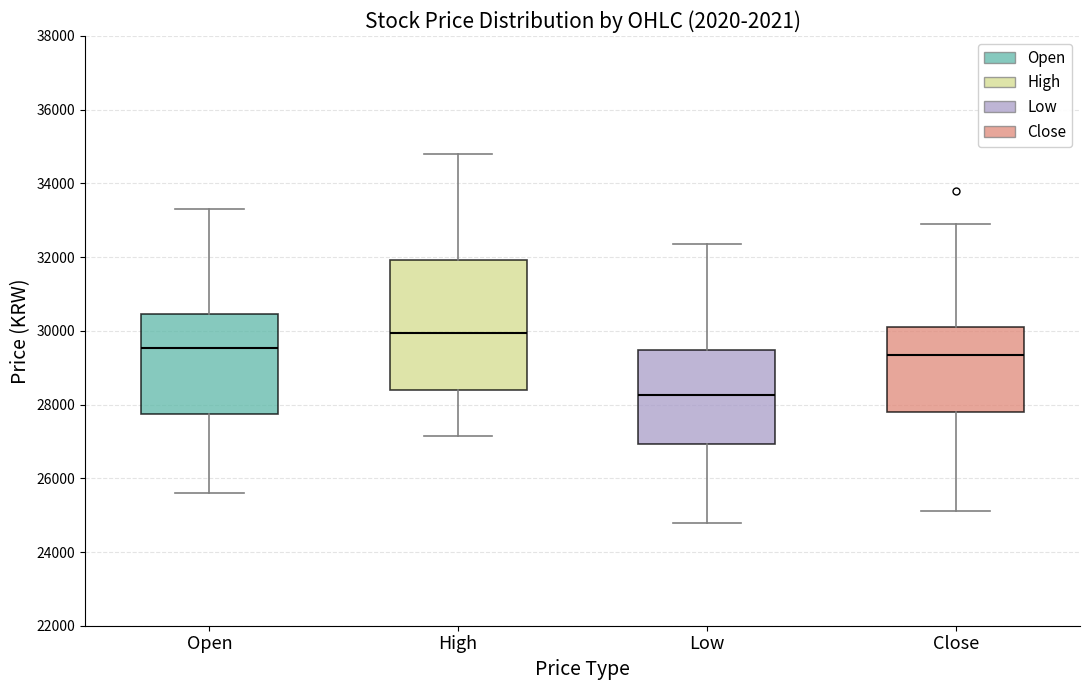

Which box has the highest median line?

High